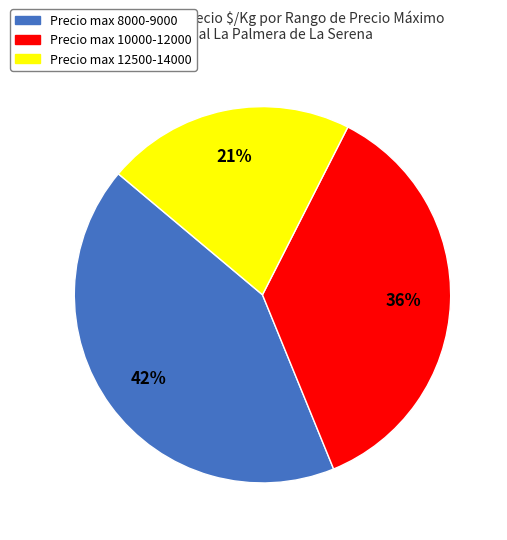

Is there a majority slice in this chart?

No